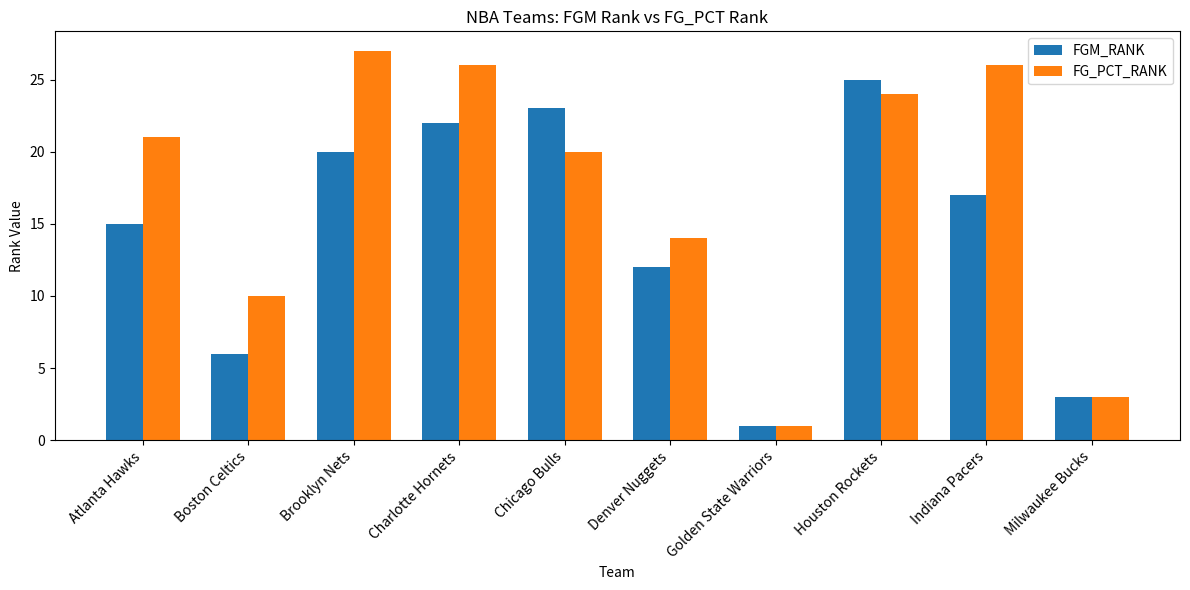

What is the difference between the maximum and minimum values in the FG_PCT_RANK series?

26